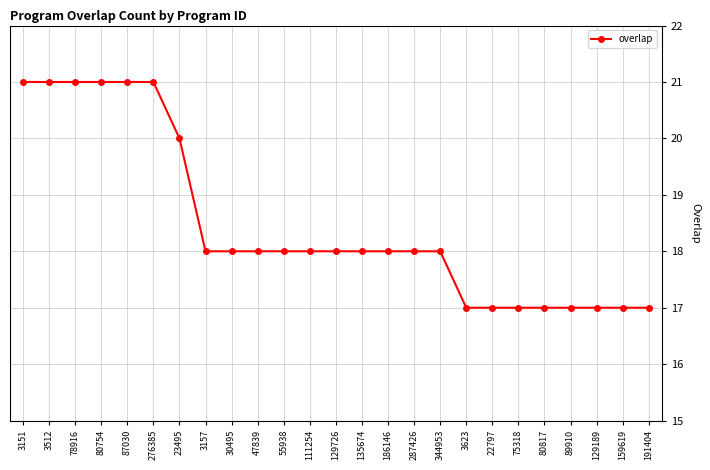

What is the ratio of the value at 89910 to the value at 3512?

0.8